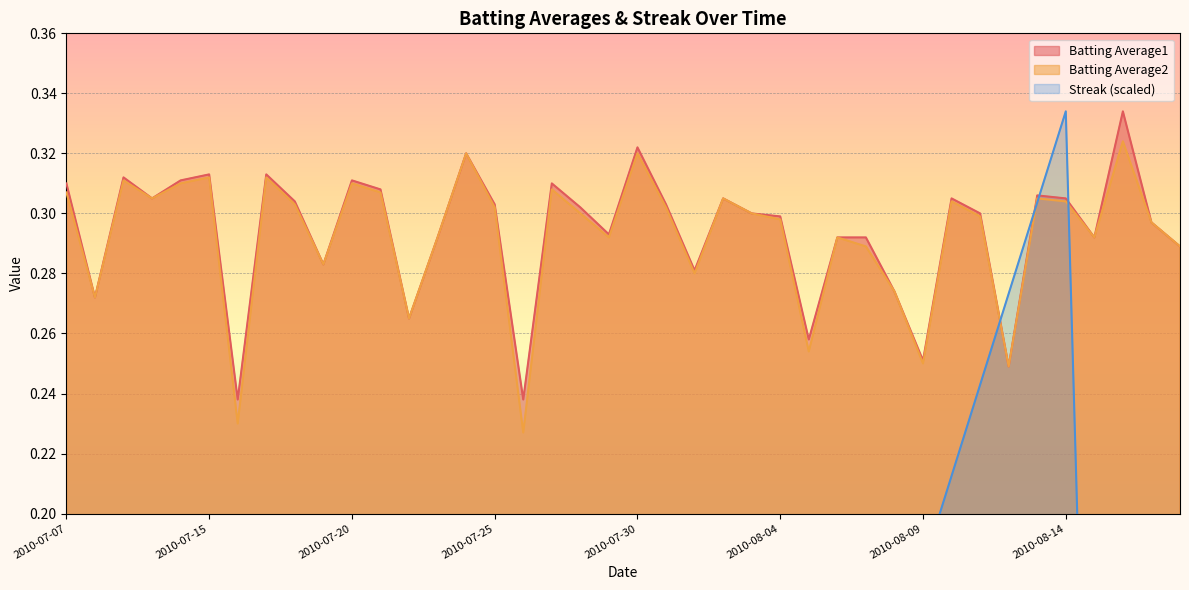

At which category does Batting Average1 reach its first local peak?

2010-07-09